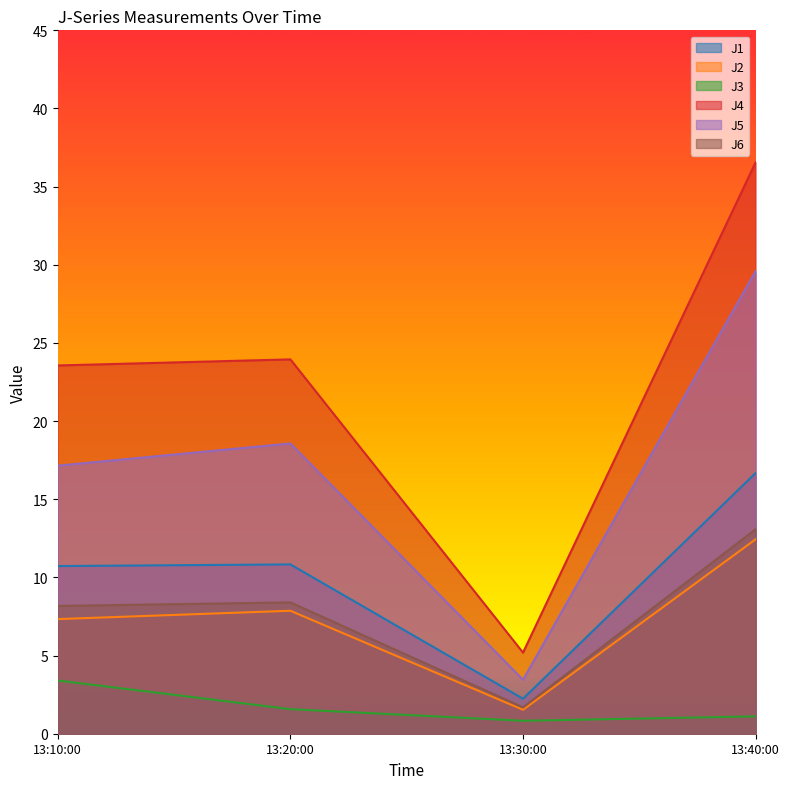

Is the value of J5 at 13:20:00 greater than the value of J4 at 13:30:00?

Yes